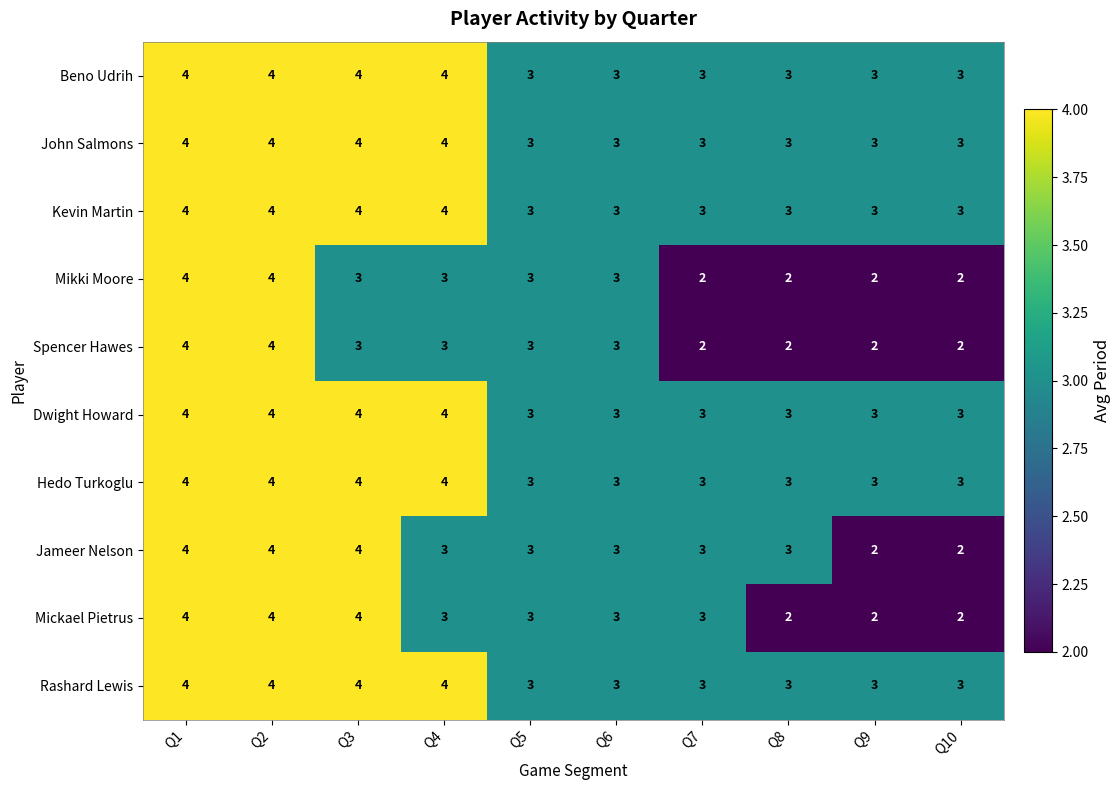

The Mickael Pietrus series shows 4 at Q1. True or false?

True